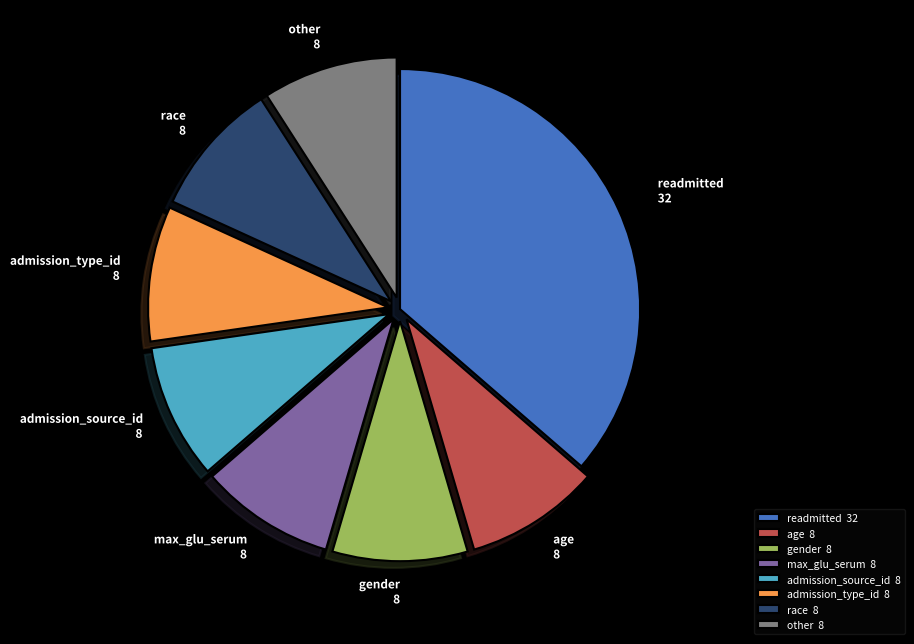

Is other the majority of the pie?

No